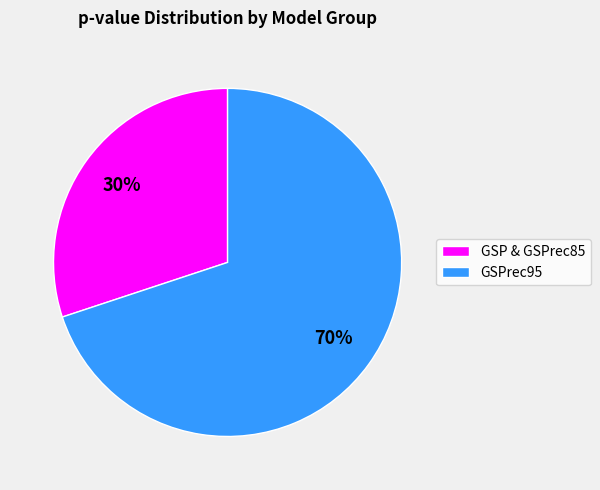

Is there any slice that represents more than half of the pie?

Yes